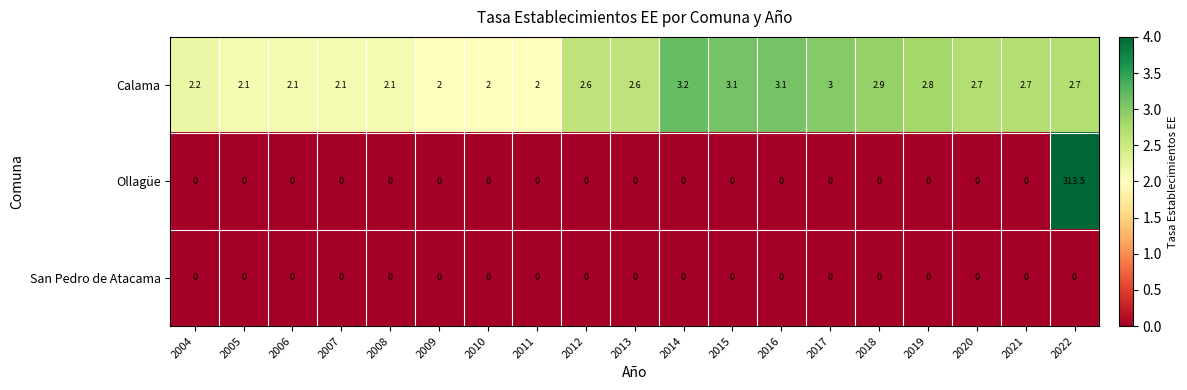

The value of Ollagüe at 2009 is 206.6. True or false?

False